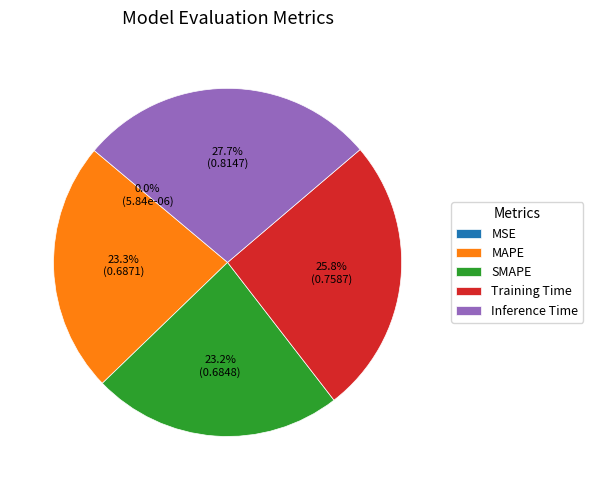

Is it true that MAPE is 9% of the pie?

False